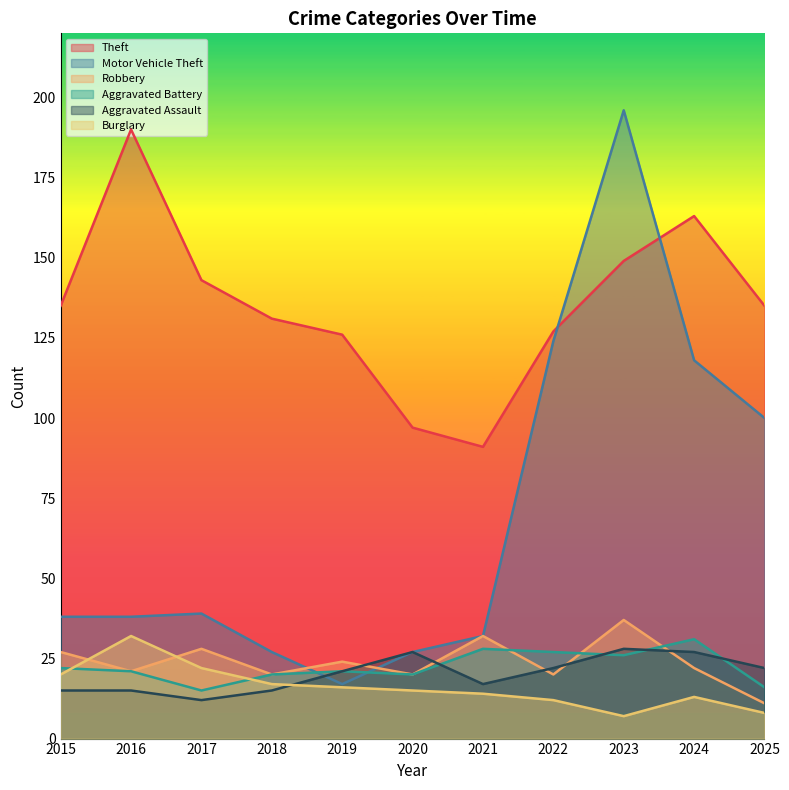

What is the difference between the maximum and minimum values in the Motor Vehicle Theft series?

179